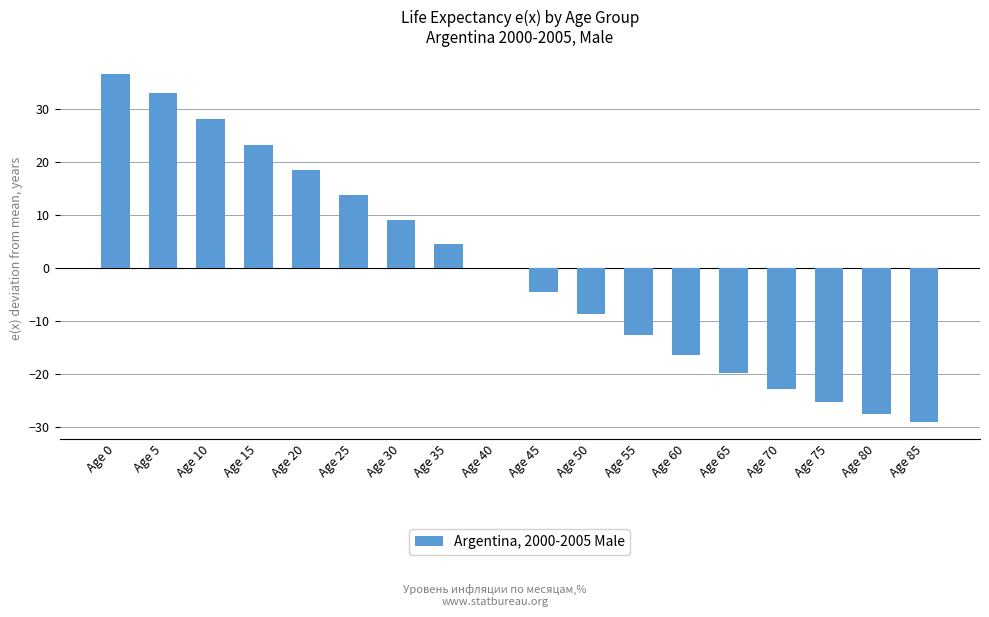

What is the sum of the values at Age 25 and Age 65?

-6.0